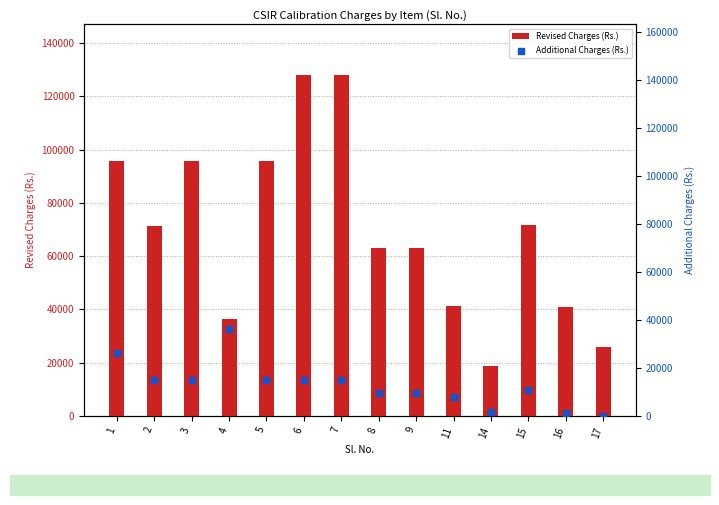

Which series contains the highest Y value?

Revised Charges (Rs.)